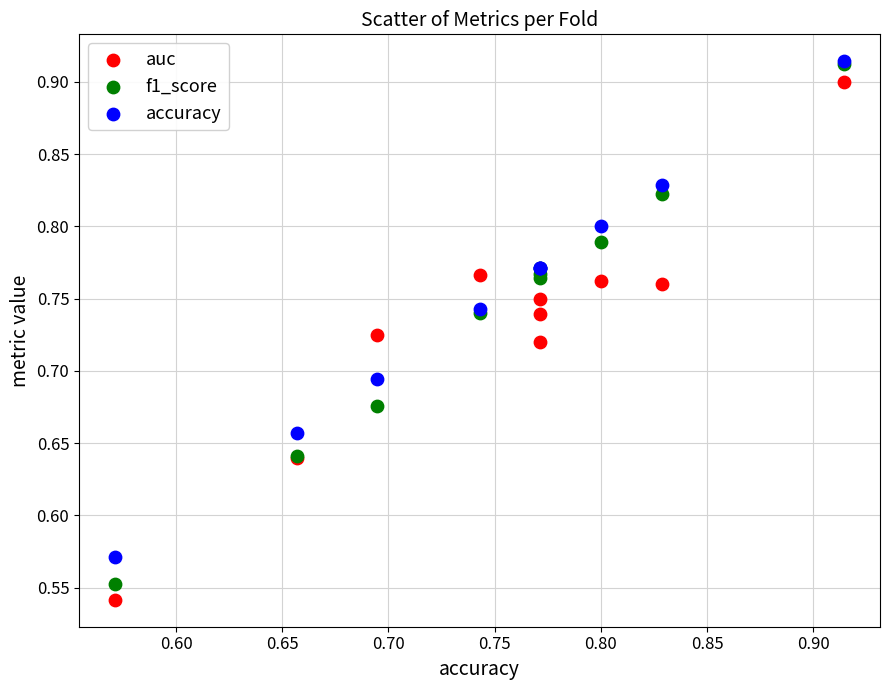

What are all the series names shown in the legend?

auc, f1_score, accuracy